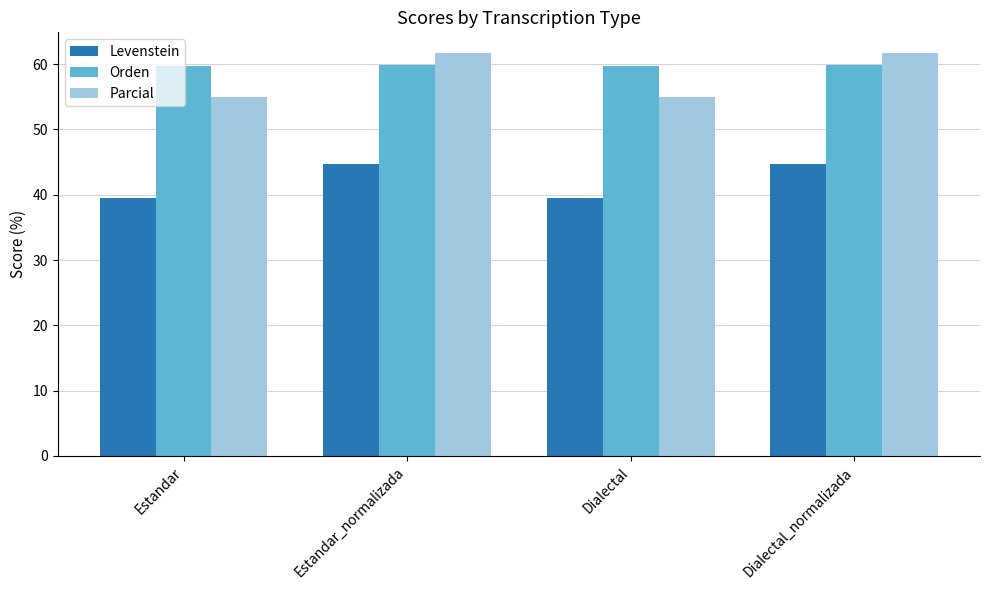

Rank the series at Dialectal_normalizada from highest to lowest value.

Parcial, Orden, Levenstein